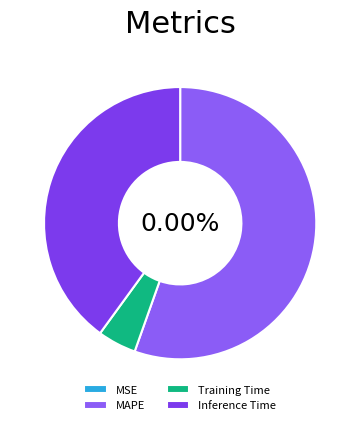

Rank the categories by value from highest to lowest.

MAPE, Inference Time, Training Time, MSE